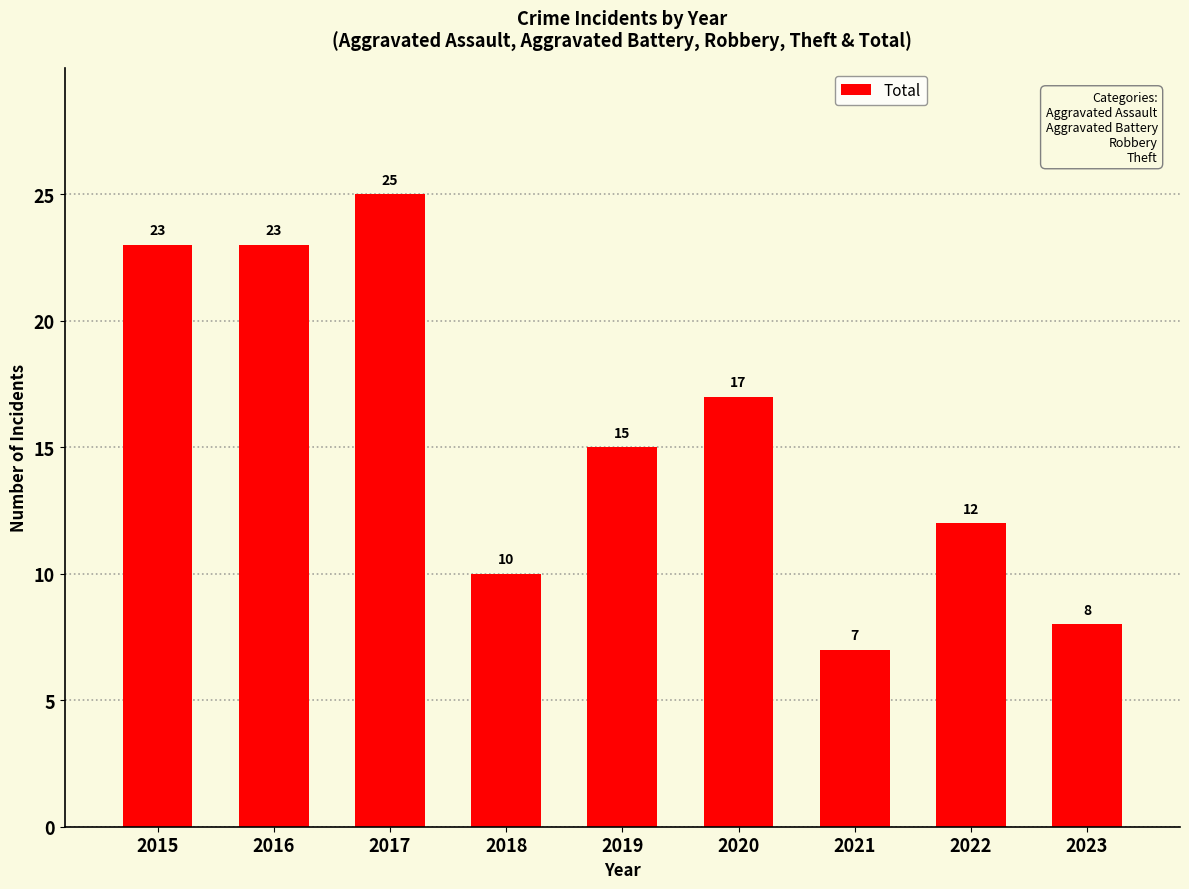

True or false: the data shows 23 at 2016.

True